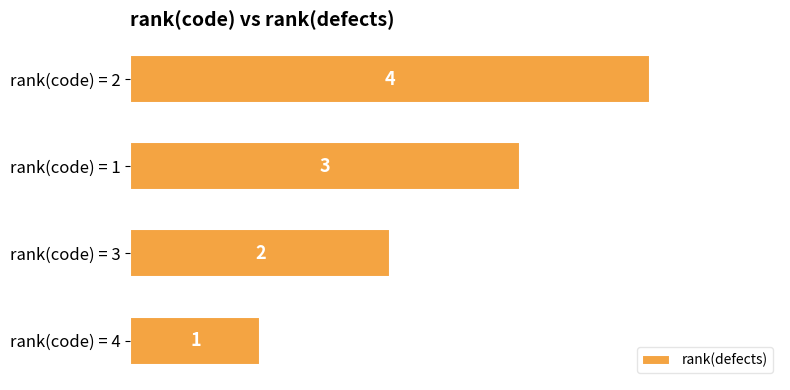

What is the difference between the second highest and second lowest values?

1